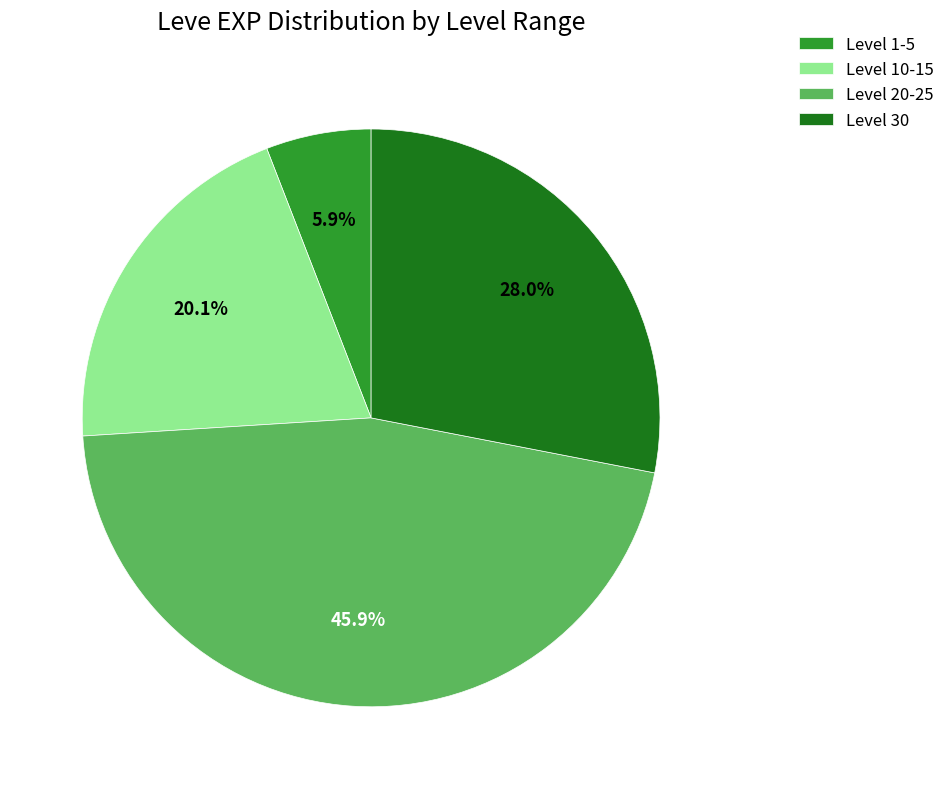

Does any single category account for the majority?

No